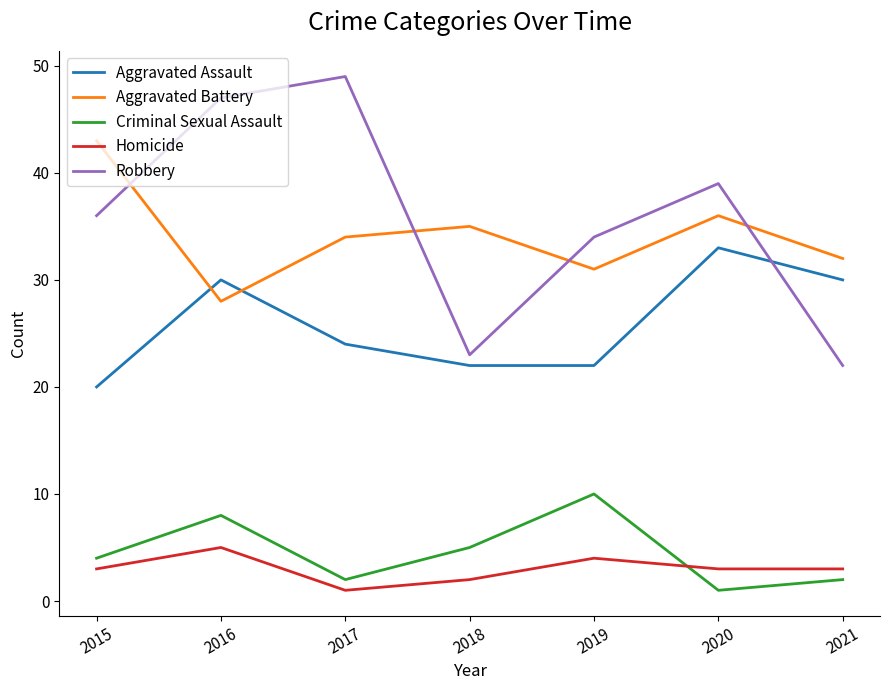

What is the difference between the second highest and second lowest values in the Criminal Sexual Assault series?

6